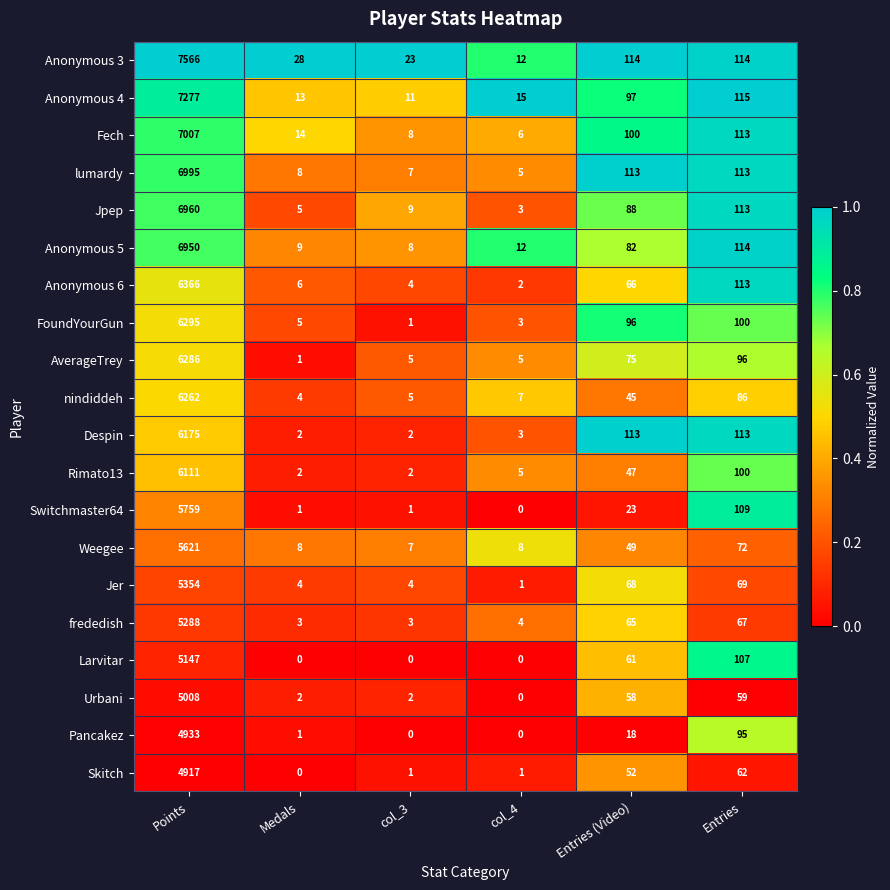

Rank the series by their maximum value, from highest to lowest.

Anonymous 3, Anonymous 4, Fech, lumardy, Jpep, Anonymous 5, Anonymous 6, FoundYourGun, AverageTrey, nindiddeh, Despin, Rimato13, Switchmaster64, Weegee, Jer, frededish, Larvitar, Urbani, Pancakez, Skitch